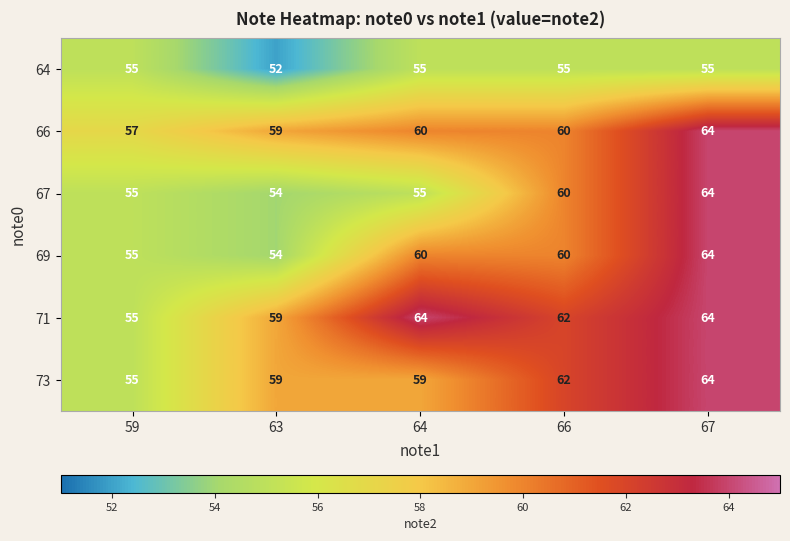

Reading right to left, transcribe all the data shown in this chart.

64: 67=55	66=55	64=55	63=52	59=55
66: 67=64	66=60	64=60	63=59	59=57
67: 67=64	66=60	64=55	63=54	59=55
69: 67=64	66=60	64=60	63=54	59=55
71: 67=64	66=62	64=64	63=59	59=55
73: 67=64	66=62	64=59	63=59	59=55